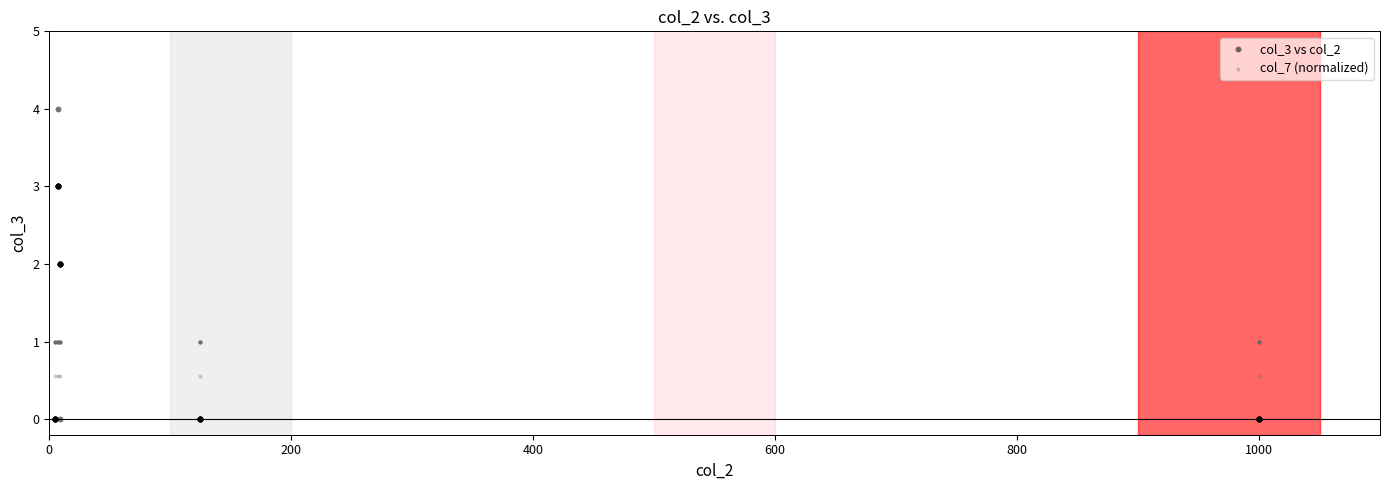

Which series reaches the maximum Y coordinate?

col_3 vs col_2